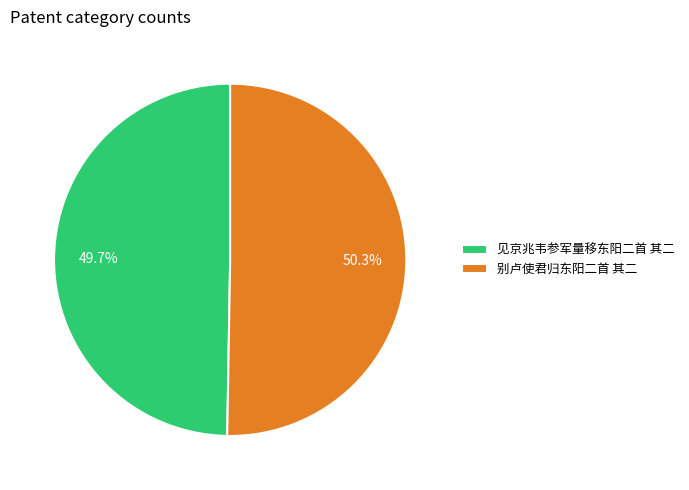

True or false: 见京兆韦参军量移东阳二首 其二 accounts for 61% of the total.

False